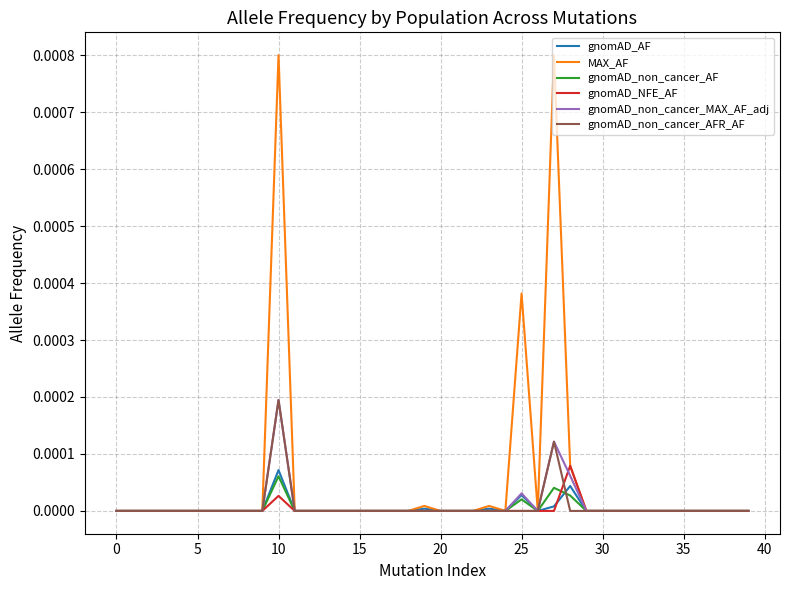

Which series has the largest range (max minus min)?

MAX_AF